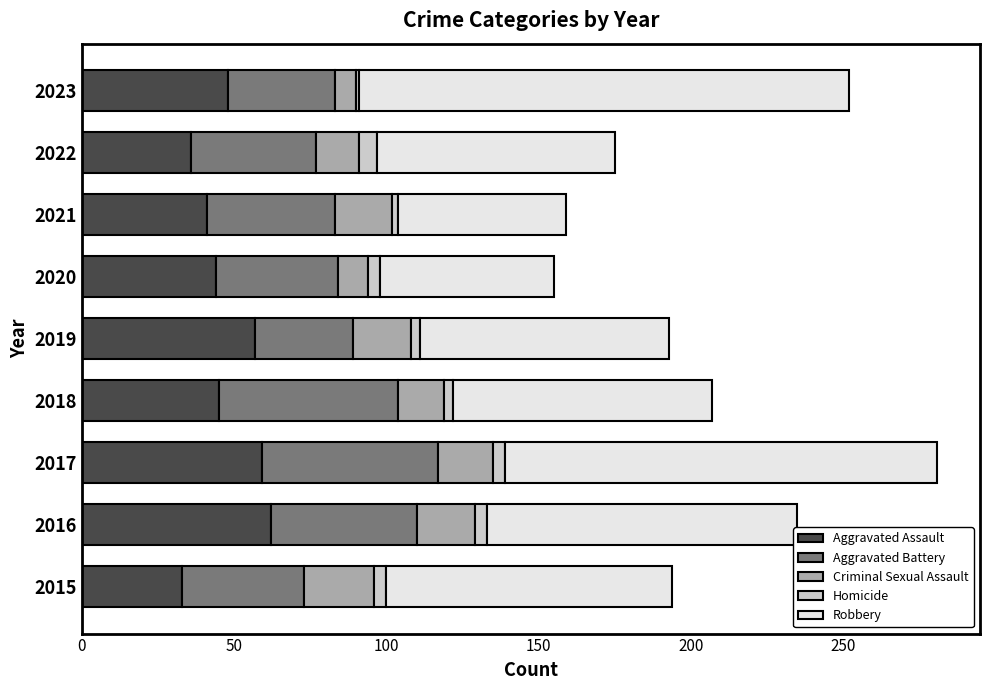

True or false: Aggravated Assault has a value of 38 at 2016.

False